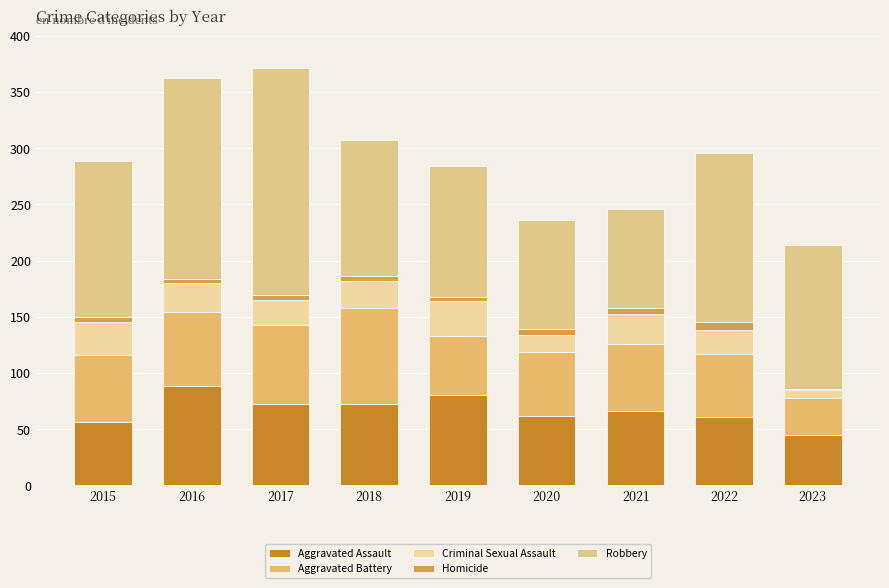

The Aggravated Assault series shows 80 at 2019. True or false?

True